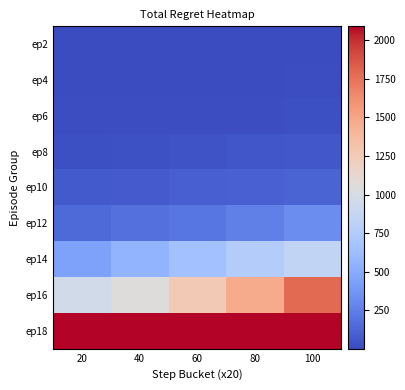

How many series are shown in this chart?

9